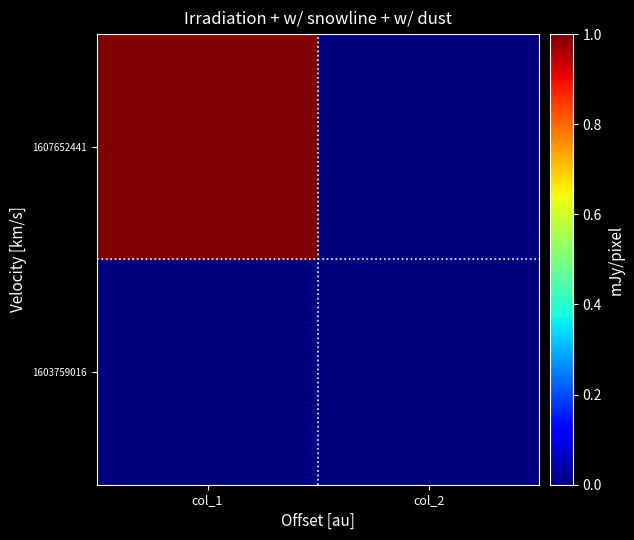

Which series changed the most between col_1 and col_2?

1607652441